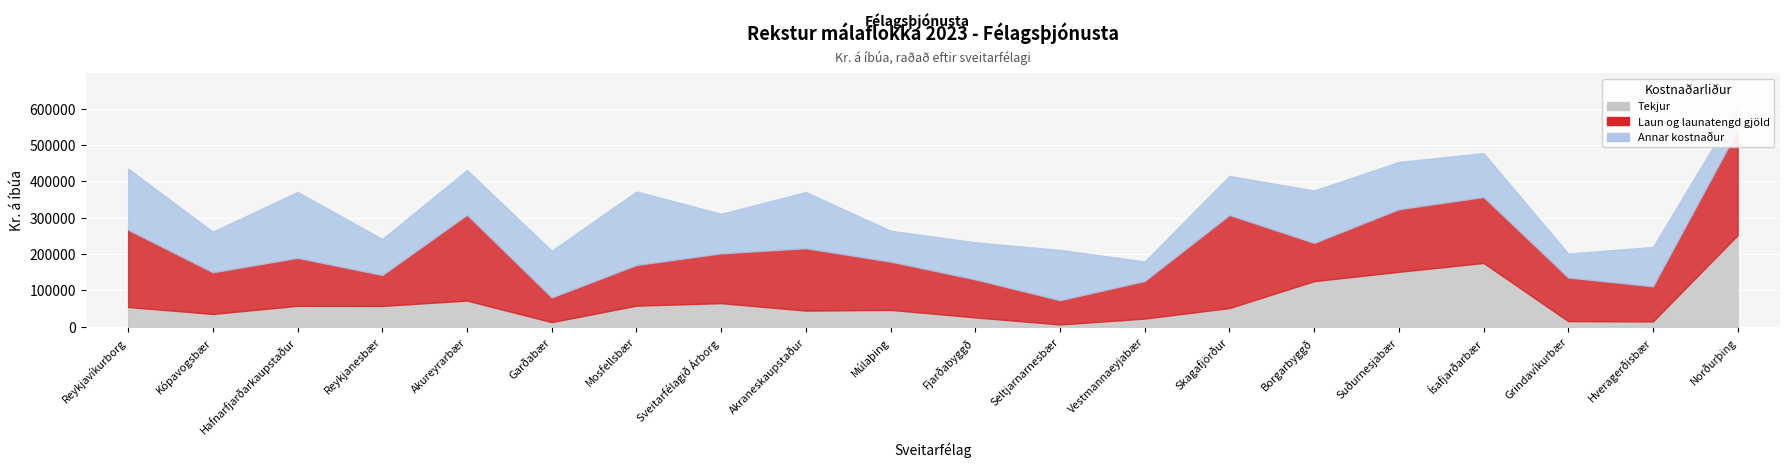

What is the lowest value of the Annar kostnaður series?

53743.2